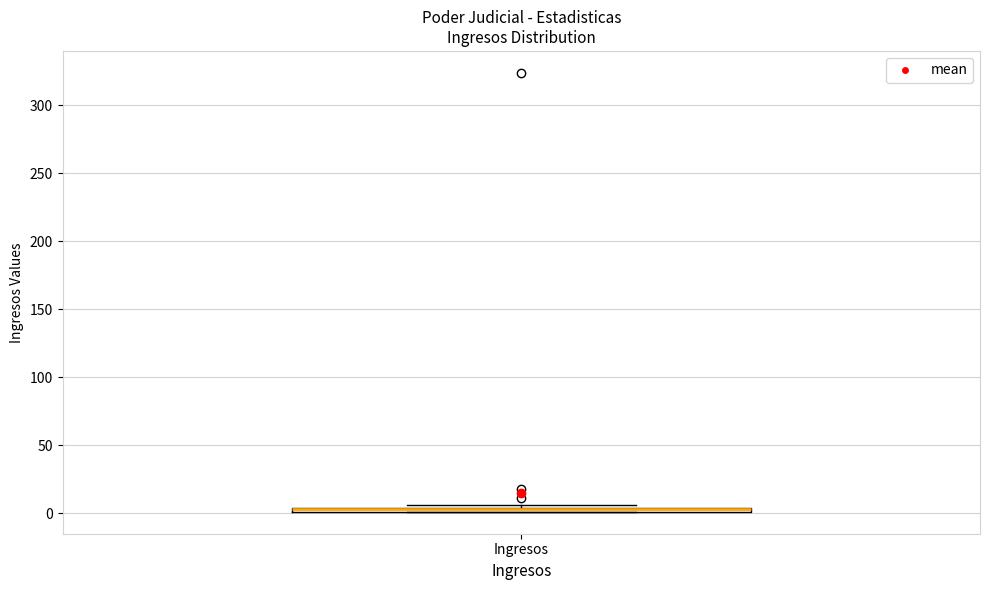

Where is the upper edge of the box for Ingresos on the y-axis? The values are not printed on the chart, so give them approximately, as read against the axis.

5